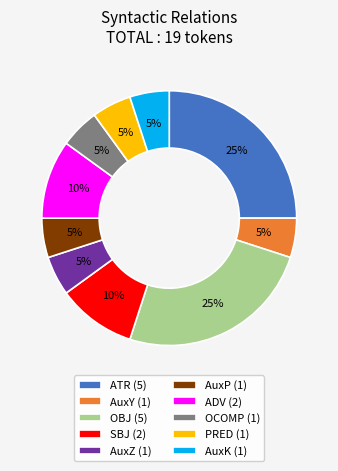

How many segments does this pie chart have?

10